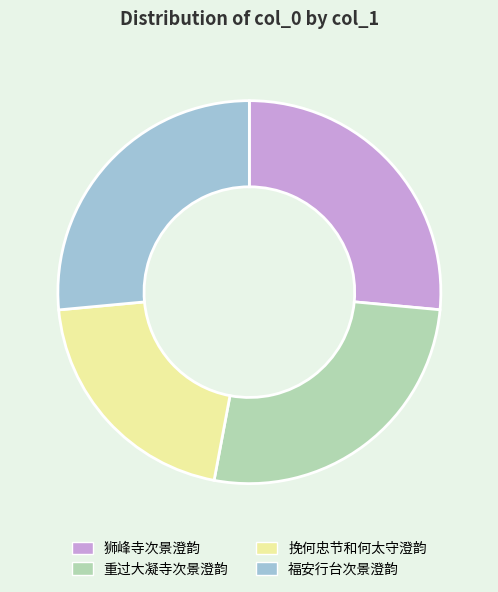

How many segments does this pie chart have?

4